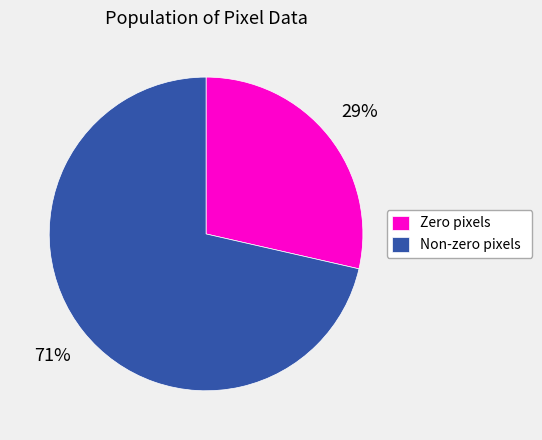

Is there a majority slice in this chart?

Yes